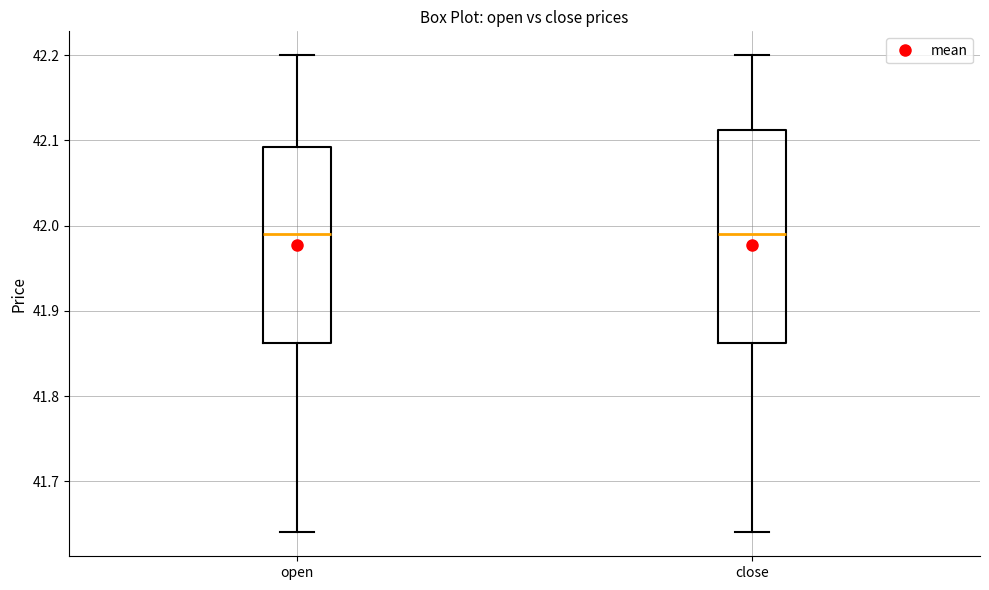

Comparing the boxes themselves (not the whiskers), which one is the tallest?

close